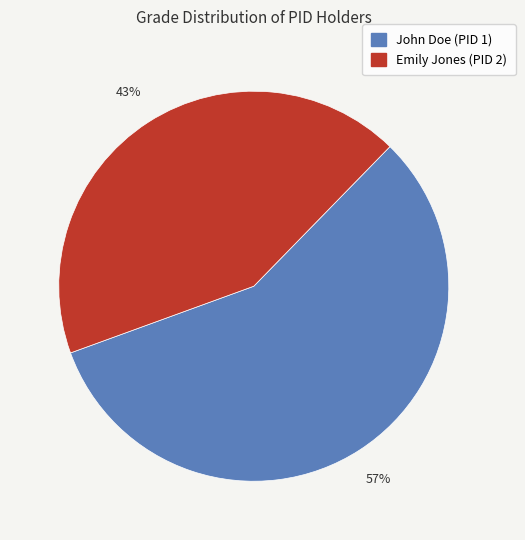

Which has a higher value, John Doe (PID 1) or Emily Jones (PID 2)?

John Doe (PID 1)